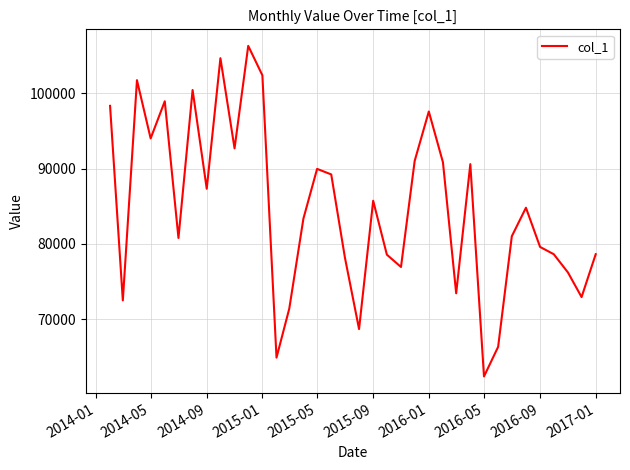

Does the chart have visible grid lines?

Yes